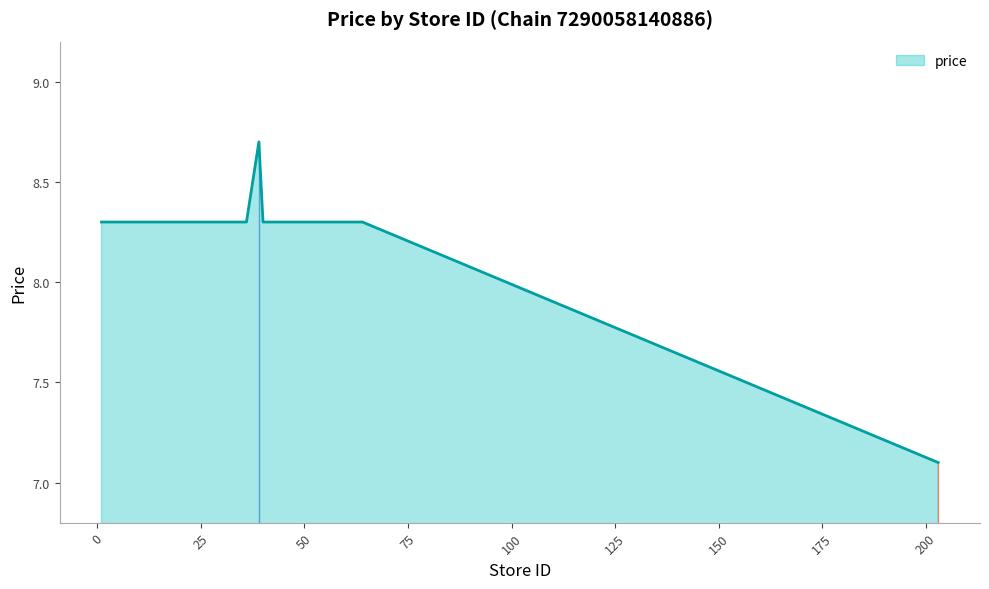

Count the values in the range 8 to 9.

32